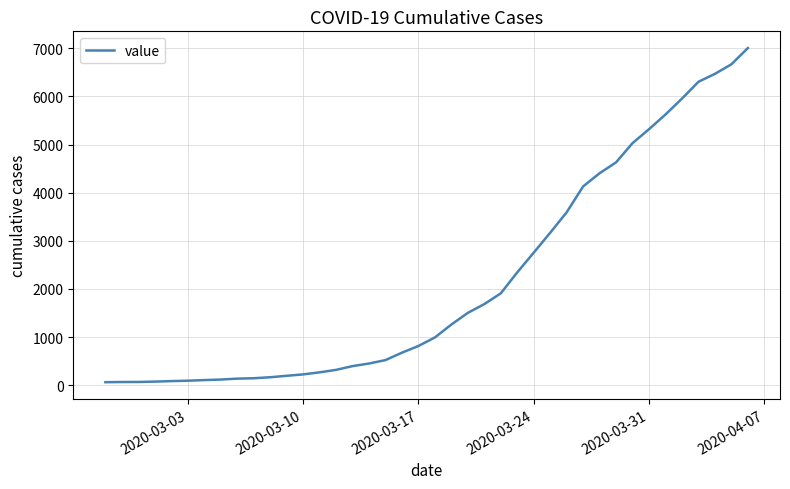

What is the difference between the maximum and minimum values?

6940